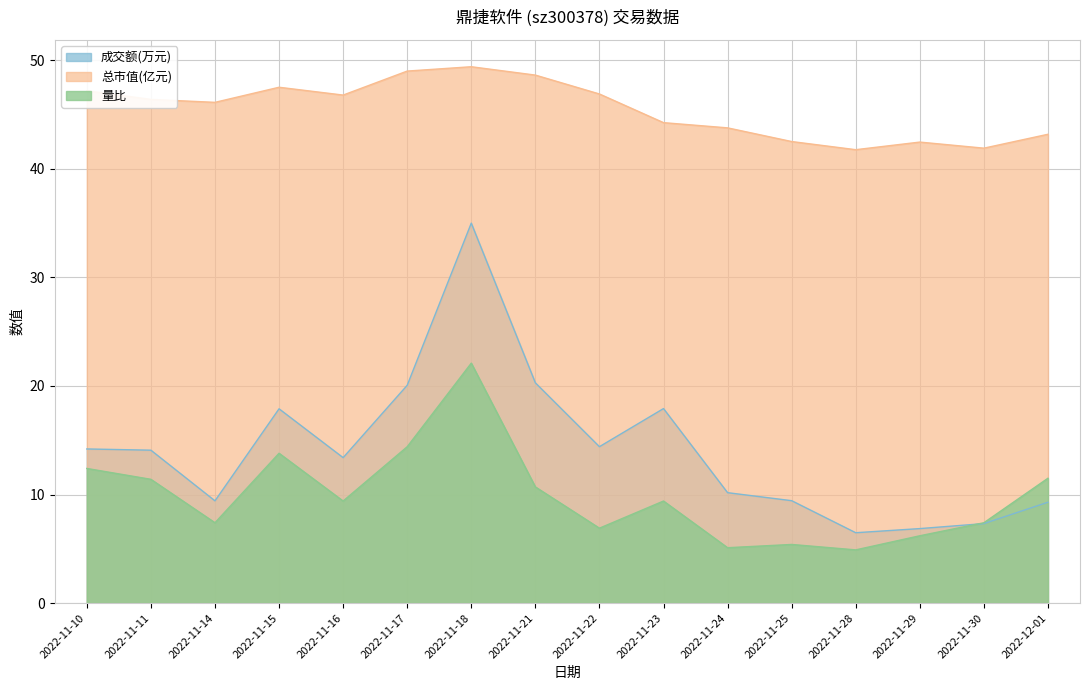

Reading left to right, what are all the values shown in this chart?

成交额(万元): 14.2	14.1	9.4	17.9	13.4	20.1	35.0	20.3	14.4	17.9	10.2	9.4	6.5	6.9	7.3	9.3
总市值(亿元): 47.2	46.4	46.1	47.5	46.8	49.0	49.4	48.6	46.9	44.2	43.8	42.5	41.8	42.5	41.9	43.2
量比: 12.4	11.4	7.4	13.8	9.4	14.4	22.1	10.7	6.9	9.4	5.1	5.4	4.9	6.2	7.4	11.5